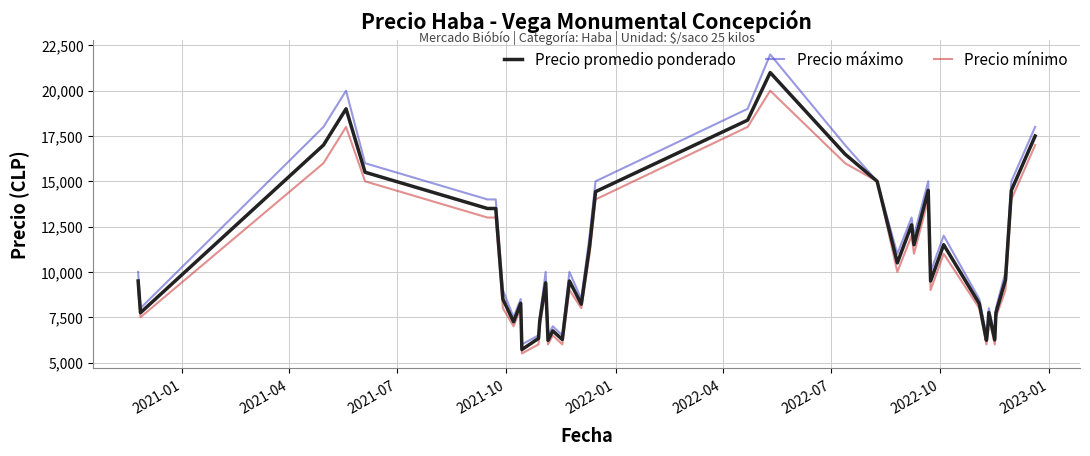

What is the lowest value of the Precio máximo series?

6000